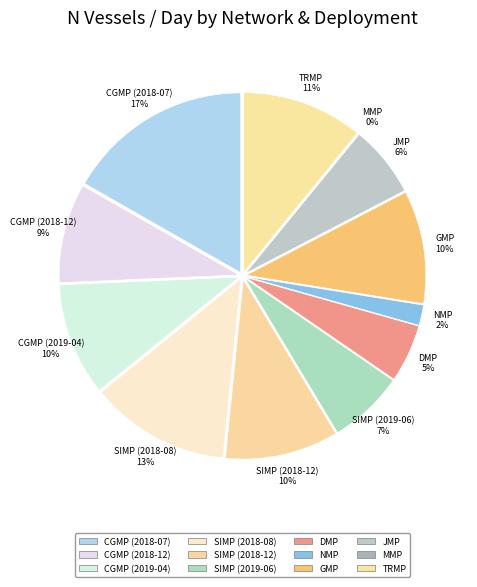

Is there a majority slice in this chart?

No